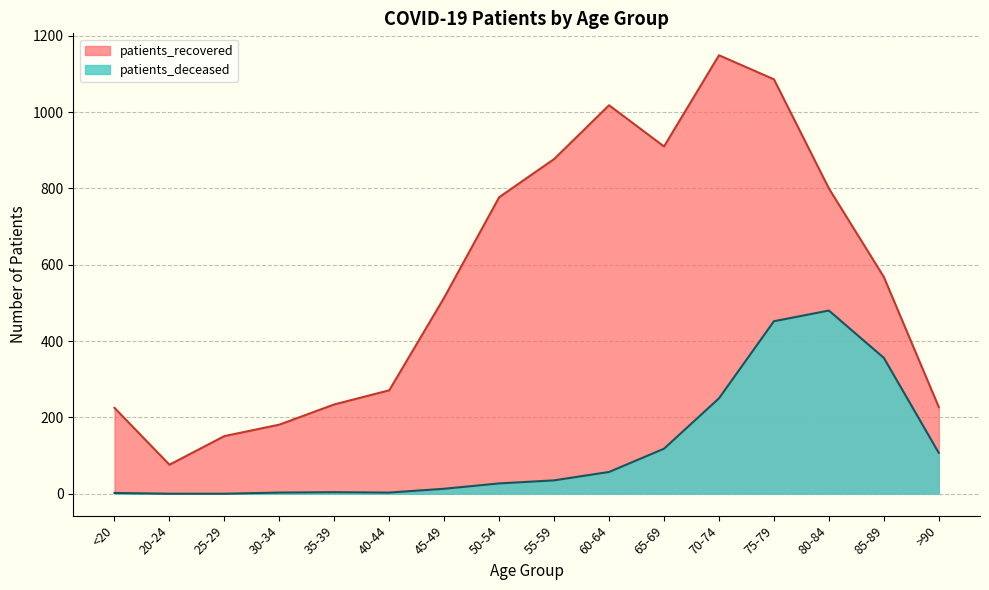

Rank the categories by patients_recovered value from highest to lowest.

70-74, 75-79, 60-64, 65-69, 55-59, 80-84, 50-54, 85-89, 45-49, 40-44, 35-39, >90, <20, 30-34, 25-29, 20-24